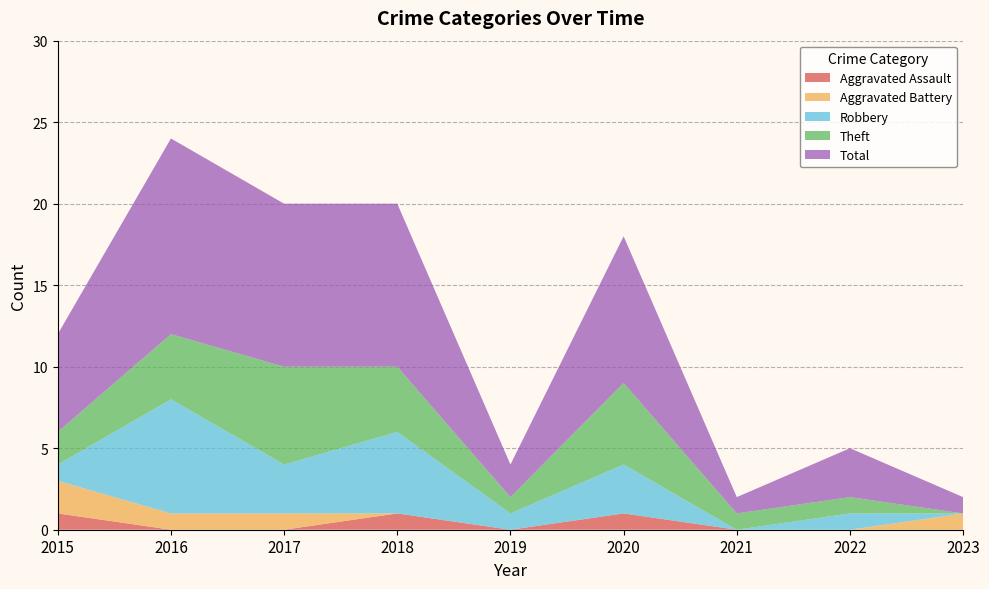

Reading left to right, transcribe all the data shown in this chart.

Aggravated Assault: 2015=1	2016=0	2017=0	2018=1	2019=0	2020=1	2021=0	2022=0	2023=0
Aggravated Battery: 2015=2	2016=1	2017=1	2018=0	2019=0	2020=0	2021=0	2022=0	2023=1
Robbery: 2015=1	2016=7	2017=3	2018=5	2019=1	2020=3	2021=0	2022=1	2023=0
Theft: 2015=2	2016=4	2017=6	2018=4	2019=1	2020=5	2021=1	2022=1	2023=0
Total: 2015=6	2016=12	2017=10	2018=10	2019=2	2020=9	2021=1	2022=3	2023=1